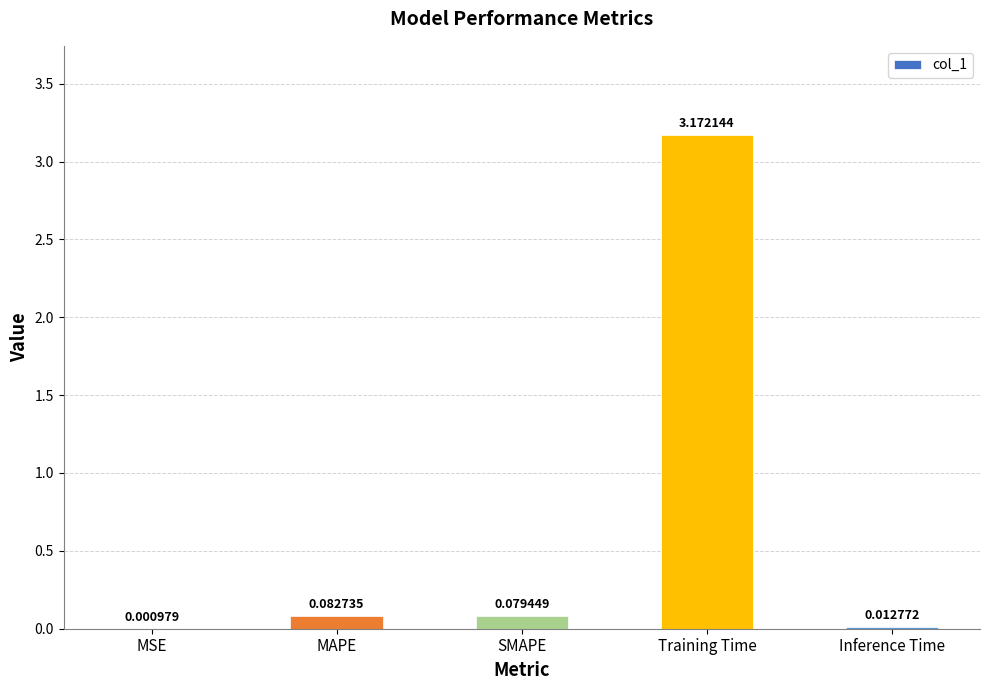

At which label is the value closest to 1?

MAPE